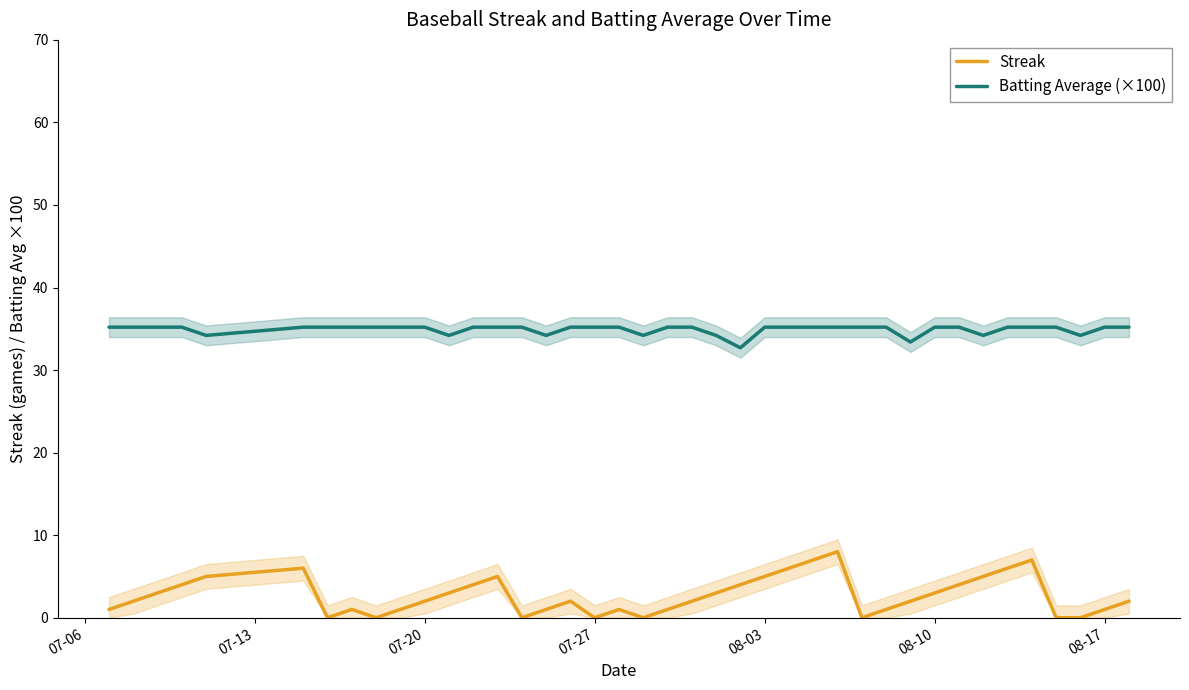

In Streak, how many points are higher than both neighbors (excluding endpoints)?

7